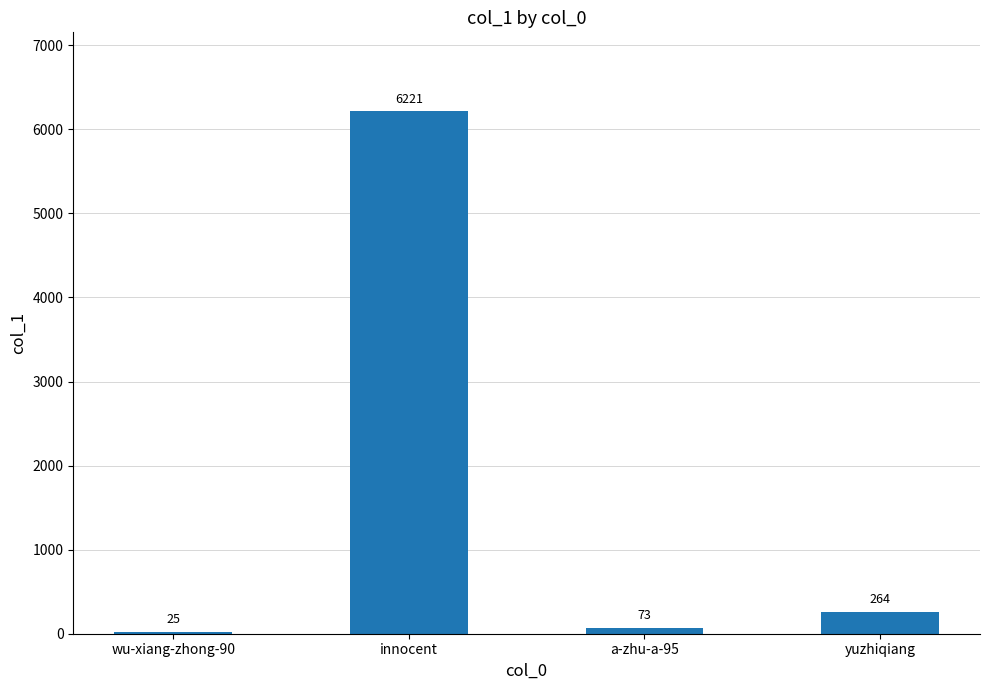

Rank the categories by value from lowest to highest.

wu-xiang-zhong-90, a-zhu-a-95, yuzhiqiang, innocent